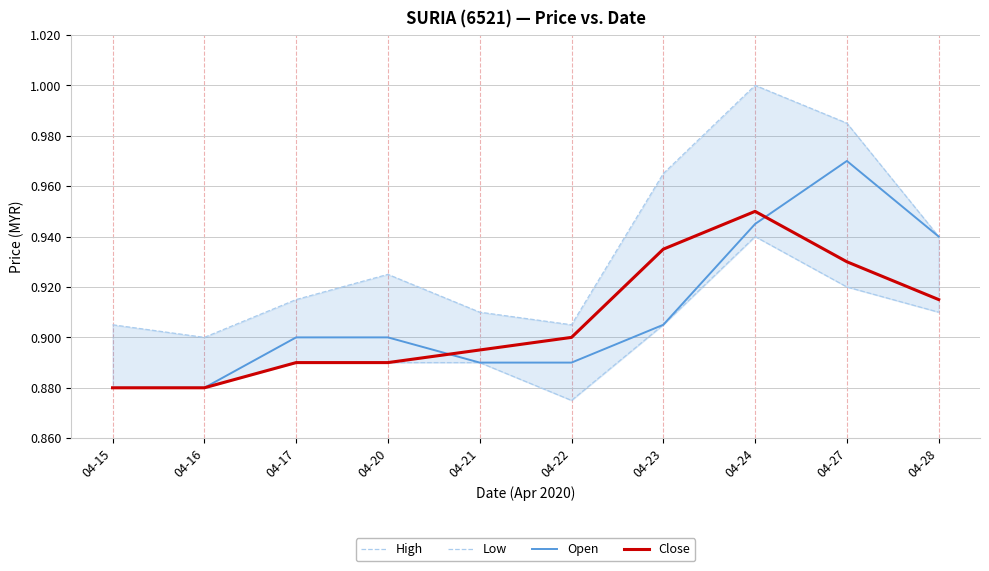

How many intersections are there between Close and Open?

2